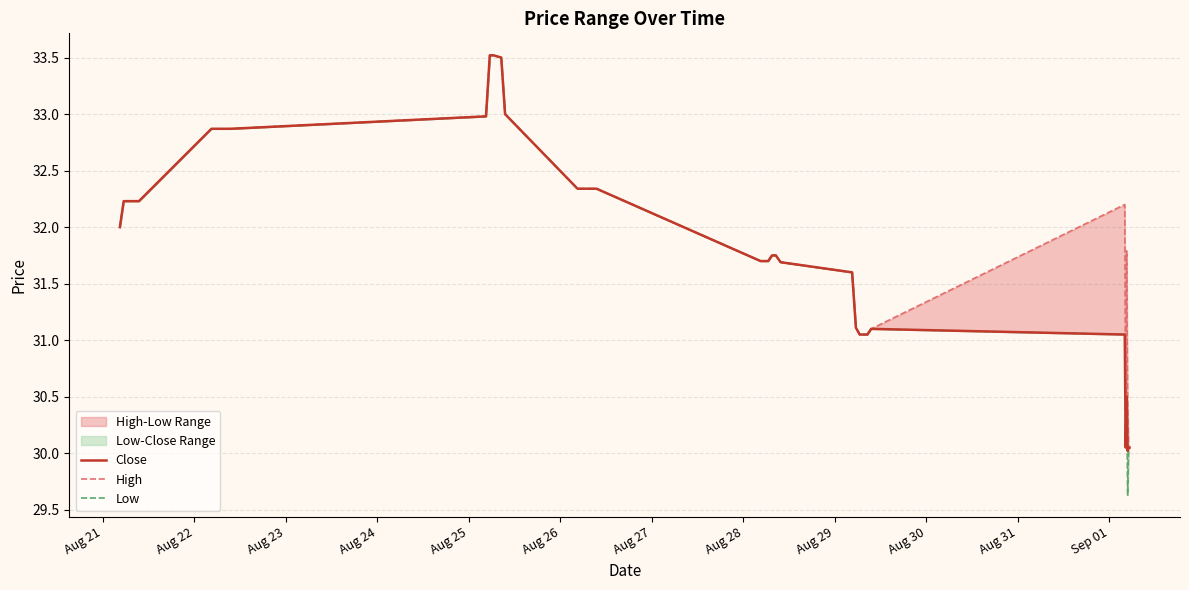

Reading left to right, what are all the values shown in this chart?

Close: 32.0	32.2	32.2	32.2	32.2	32.2	32.9	32.9	32.9	32.9	32.9	33.0	33.5	33.5	33.5	33.0	32.3	32.3	32.3	32.3	32.3	32.3	31.7	31.7	31.7	31.8	31.8	31.7	31.6	31.1	31.0	31.0	31.0	31.1	31.0	30.0	30.5	30.0	30.0	30.0
High: 32.0	32.2	32.2	32.2	32.2	32.2	32.9	32.9	32.9	32.9	32.9	33.0	33.5	33.5	33.5	33.0	32.3	32.3	32.3	32.3	32.3	32.3	31.7	31.7	31.7	31.8	31.8	31.7	31.6	31.1	31.0	31.0	31.0	31.1	32.2	30.0	31.8	30.5	30.0	30.0
Low: 32.0	32.2	32.2	32.2	32.2	32.2	32.9	32.9	32.9	32.9	32.9	33.0	33.5	33.5	33.5	33.0	32.3	32.3	32.3	32.3	32.3	32.3	31.7	31.7	31.7	31.8	31.8	31.7	31.6	31.1	31.0	31.0	31.0	31.1	31.0	30.0	30.5	29.6	30.0	30.0